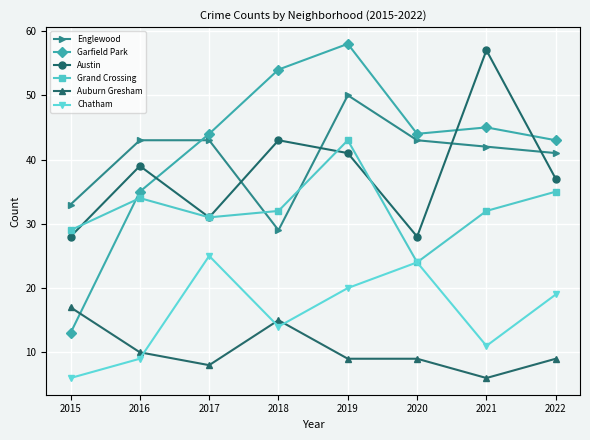

What is the total value across all series at 2015?

126